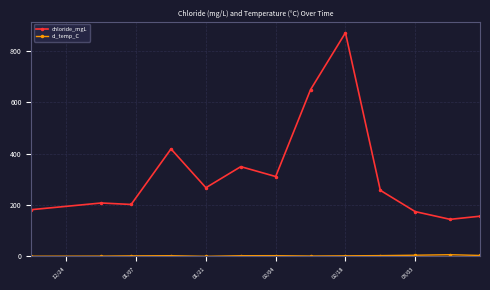

Which series has the widest spread of values?

chloride_mgL